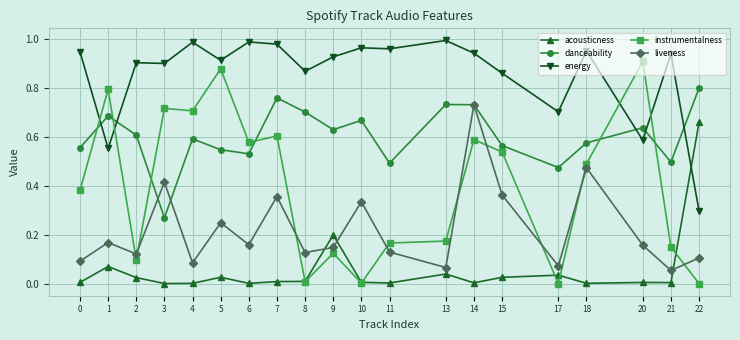

True or false: danceability has more than 0 interior local peaks.

True